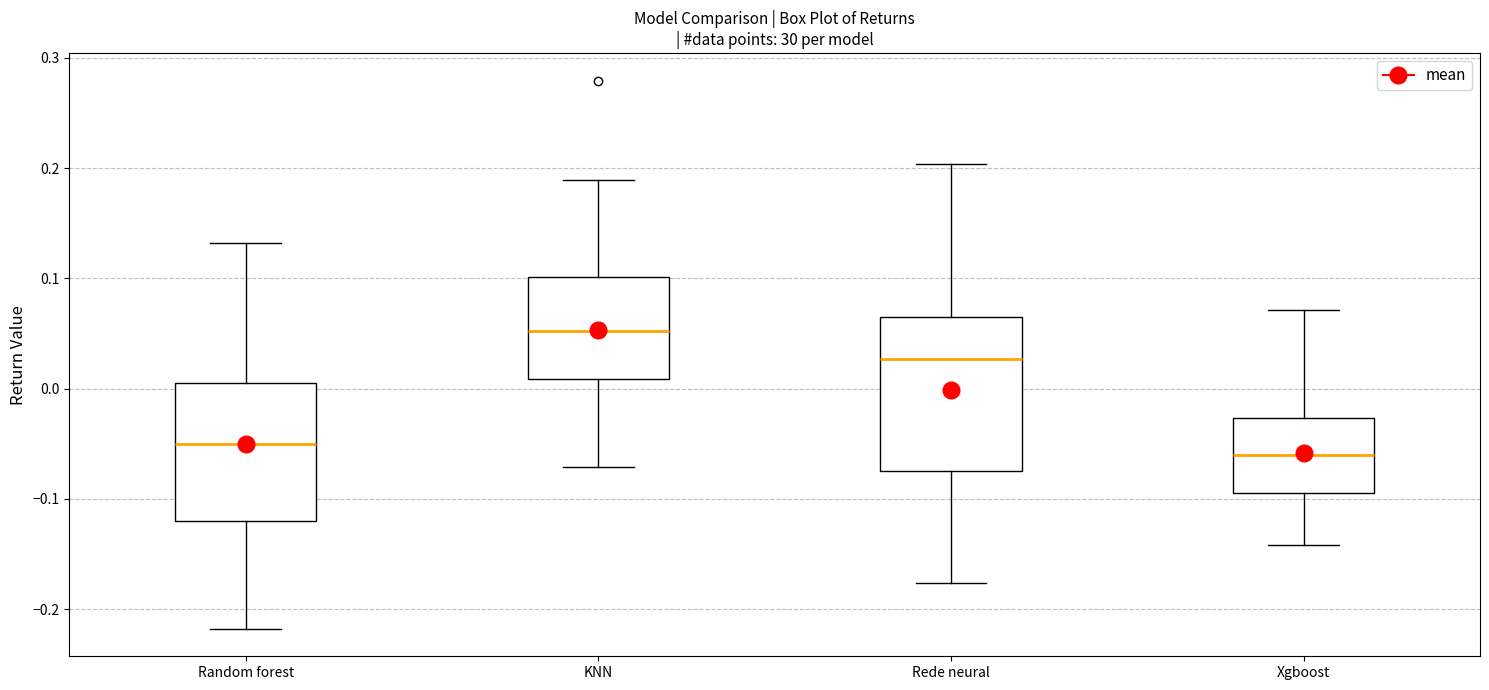

Where does the upper whisker of the box for Xgboost end on the y-axis? The values are not printed on the chart, so give them approximately, as read against the axis.

0.07